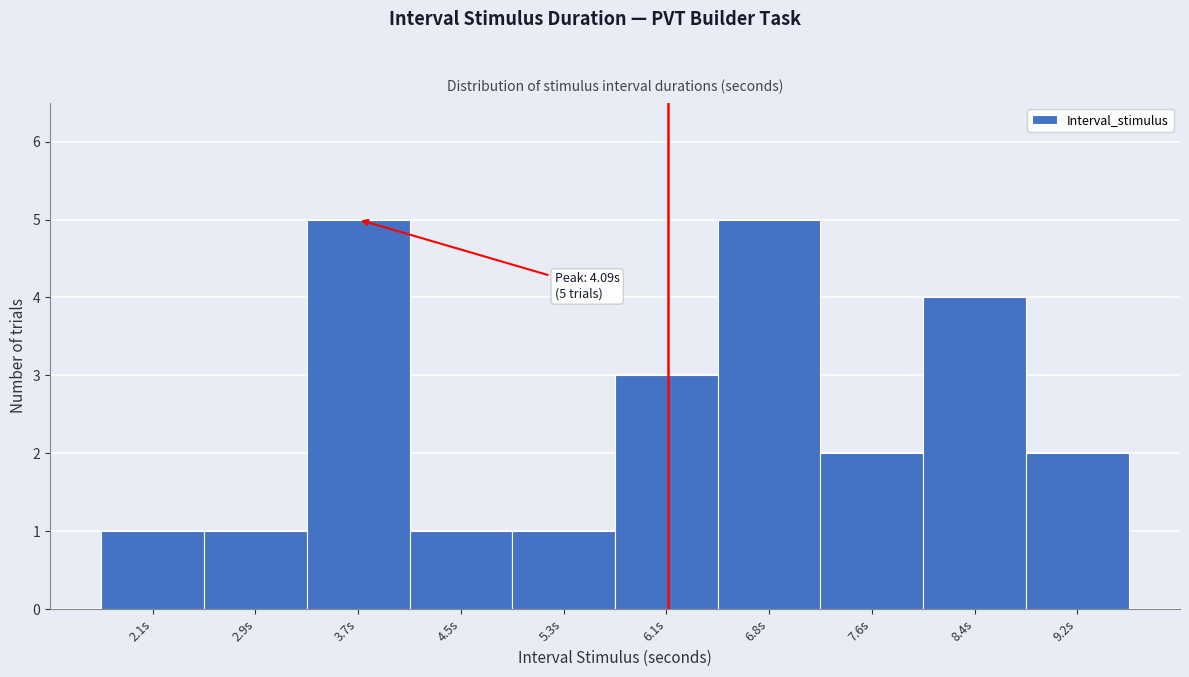

Reading left to right, extract all data points from this chart.

2.1s=1	2.9s=1	3.7s=5	4.5s=1	5.3s=1	6.1s=3	6.8s=5	7.6s=2	8.4s=4	9.2s=2